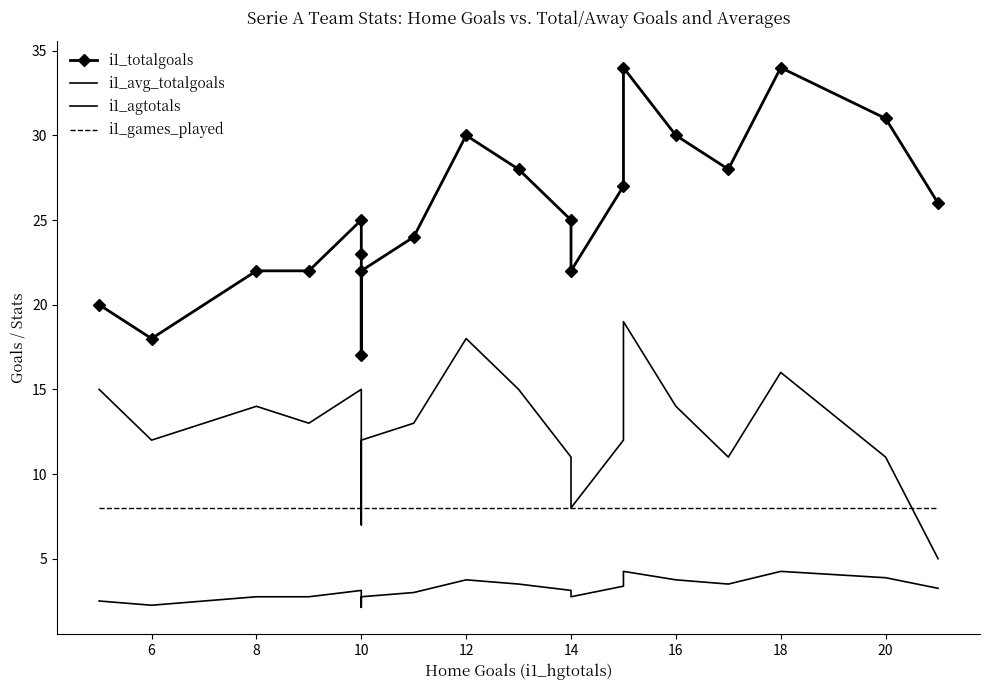

In i1_avg_totalgoals, how many points are higher than both neighbors (excluding endpoints)?

4